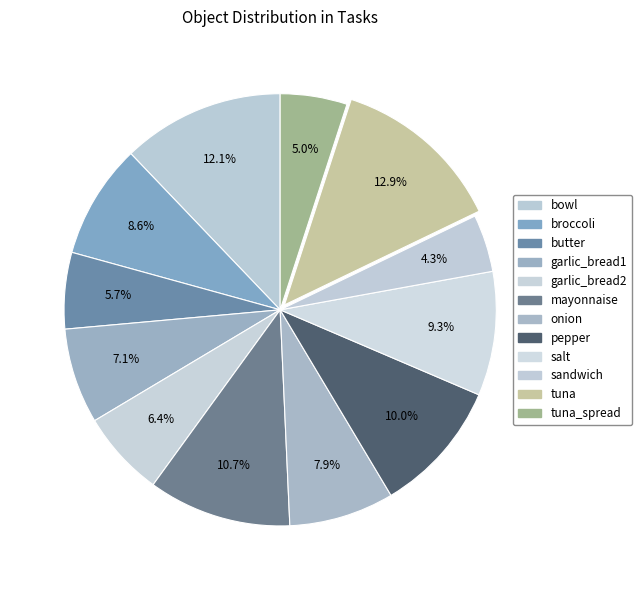

Count the number of slices in the pie.

12